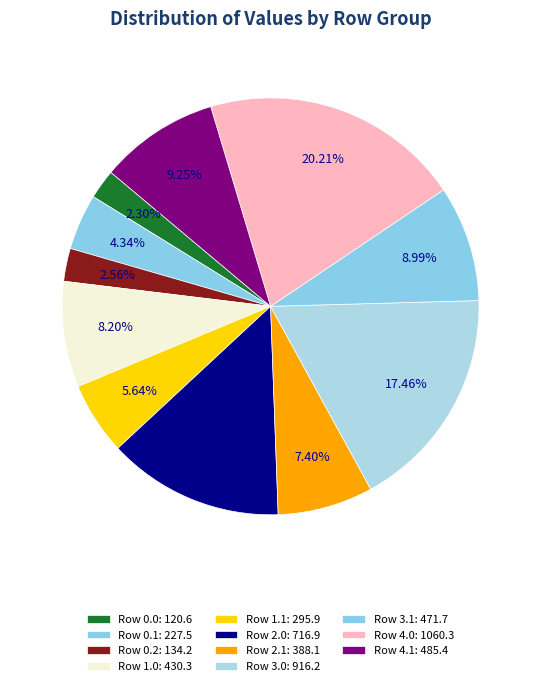

How many segments does this pie chart have?

11